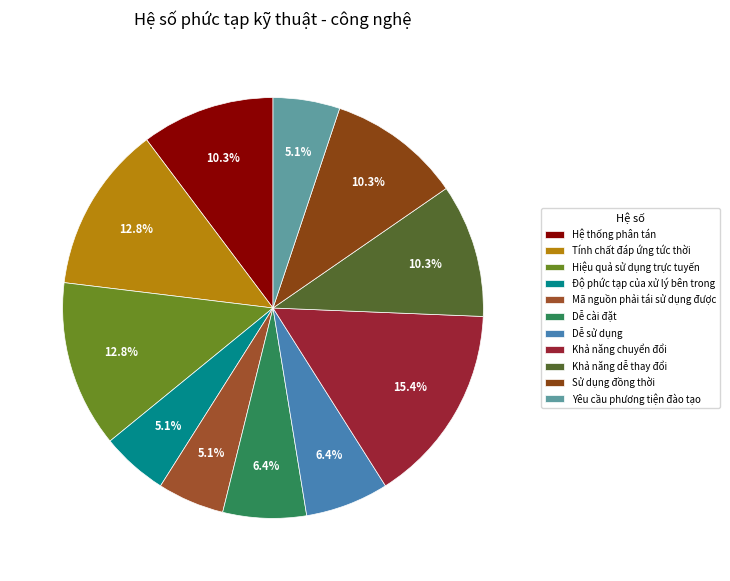

What is the largest slice in the pie chart?

Khả năng chuyển đổi